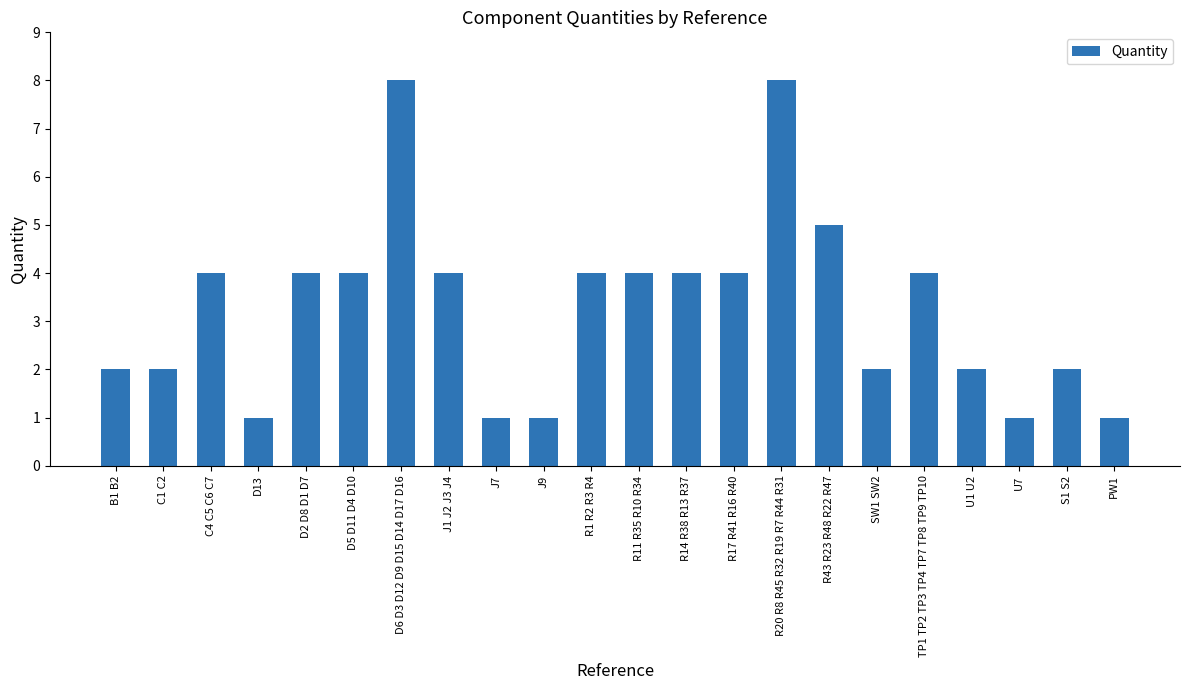

What is the difference between the maximum and minimum values?

7